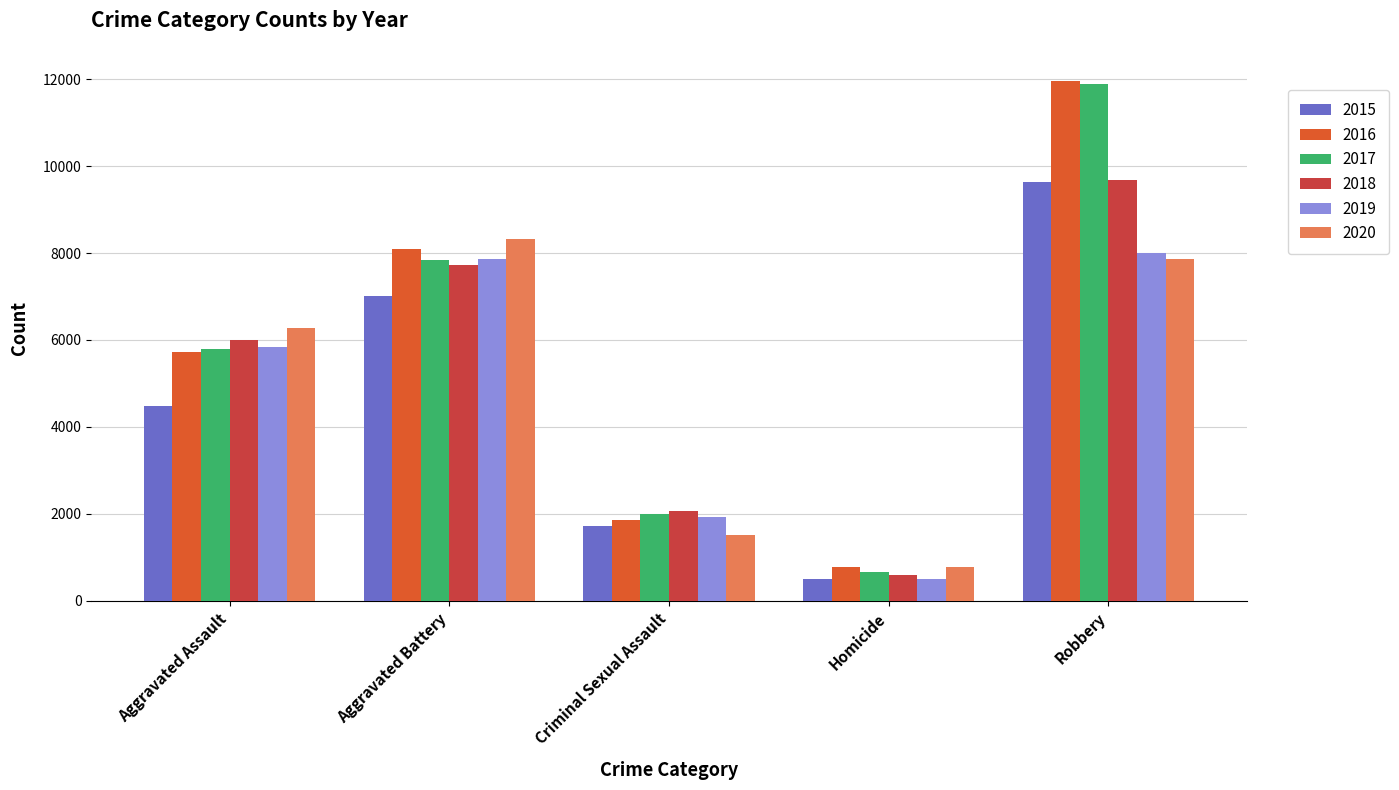

What is the label of the 3rd bar from the right?

Criminal Sexual Assault